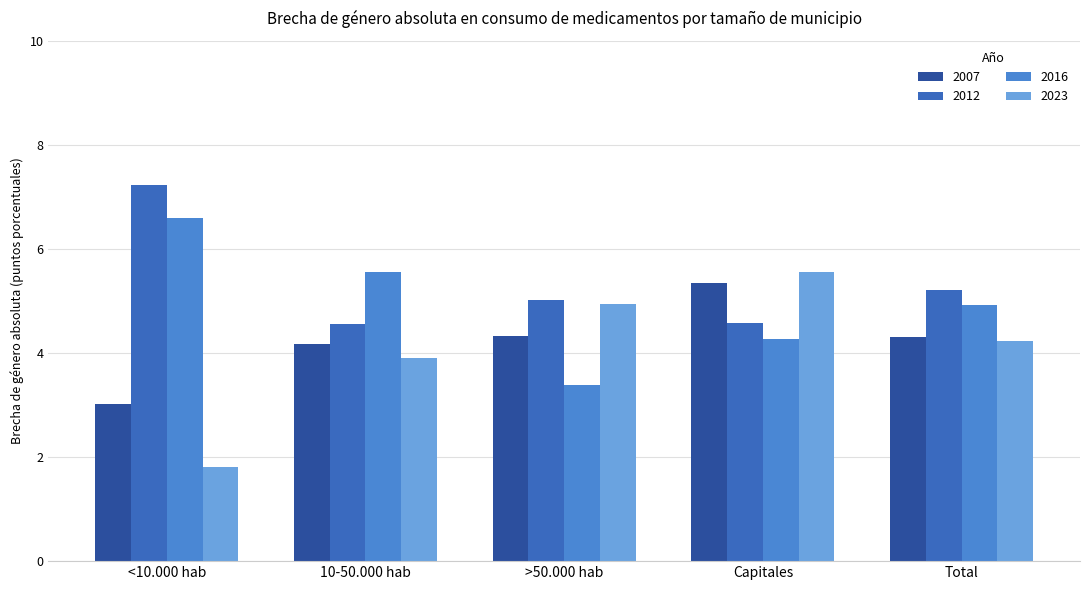

The value of 2012 at <10.000 hab is 7.2. True or false?

True